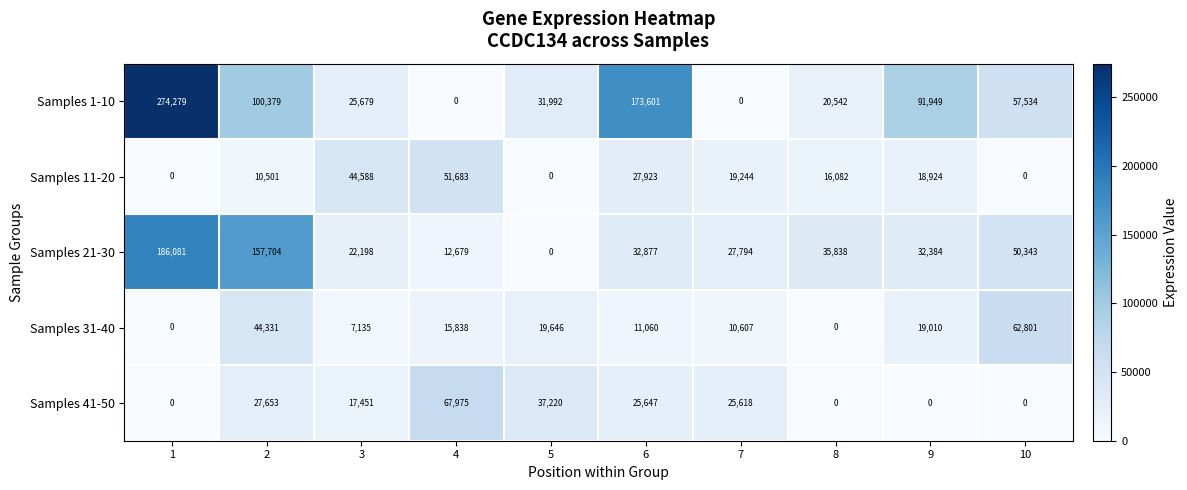

How many values in Samples 21-30 are above zero?

9